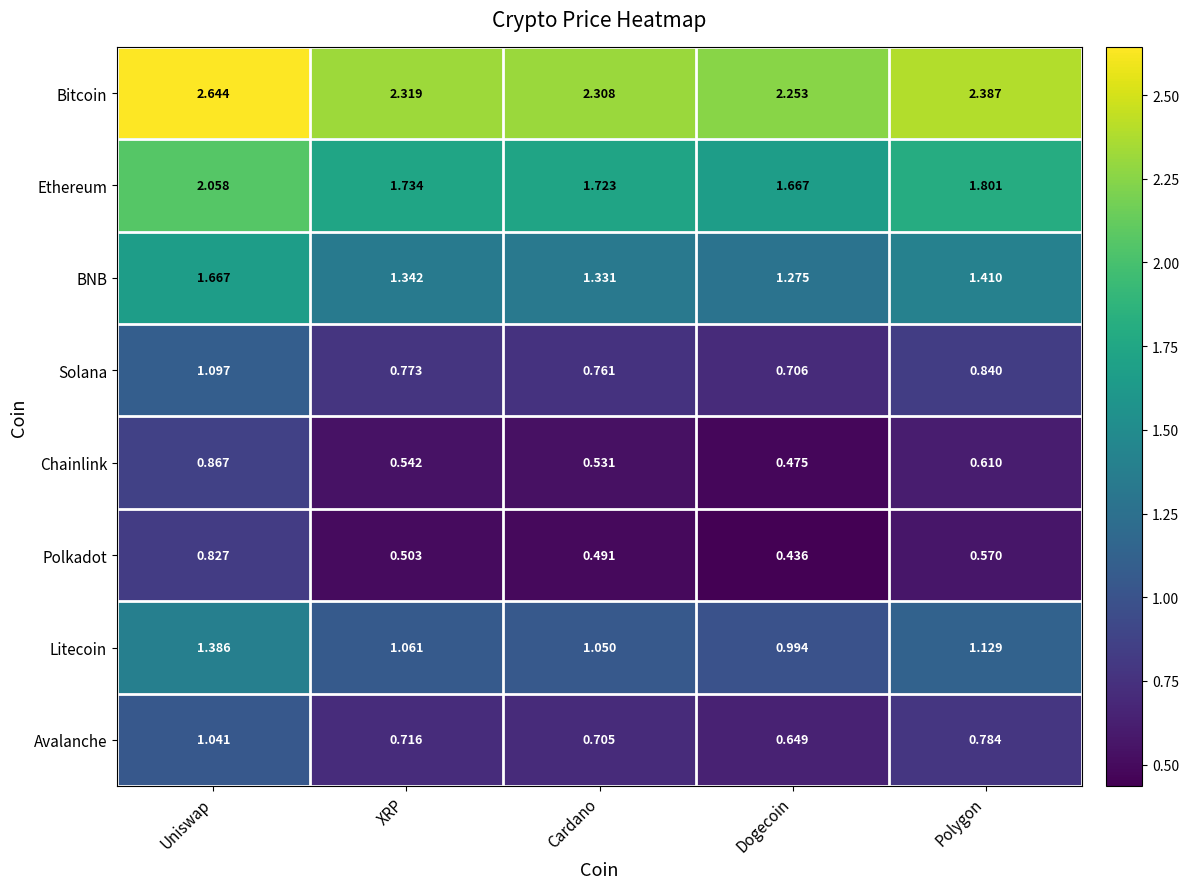

What is the total value across all series at Polygon?

9.5